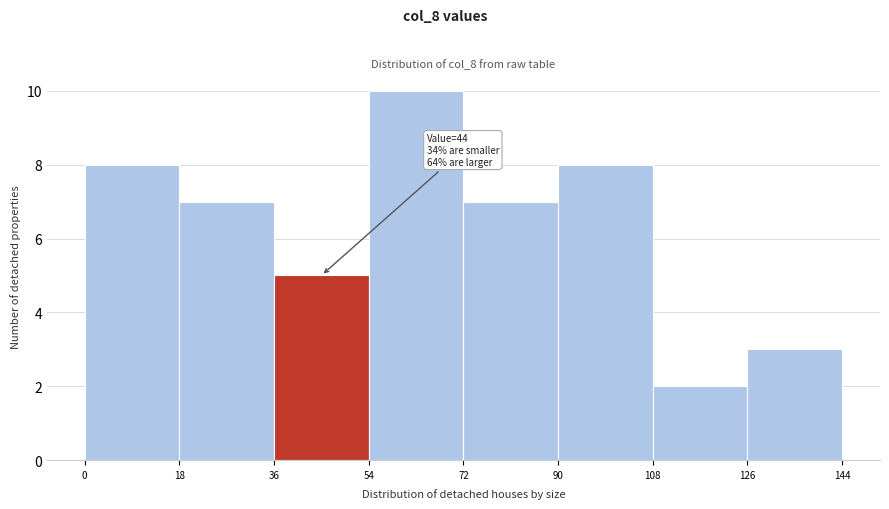

Which range on the x-axis has the tallest bar?

54 to 72